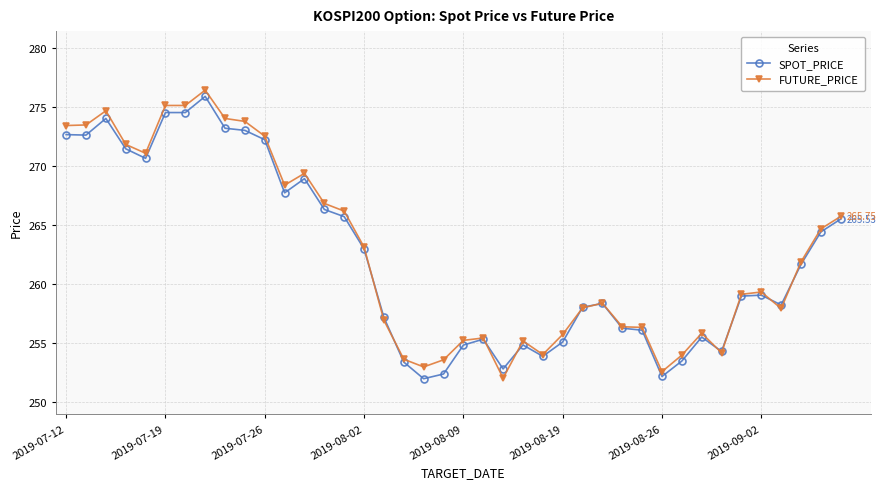

List the series in order of their overall mean, lowest first.

SPOT_PRICE, FUTURE_PRICE